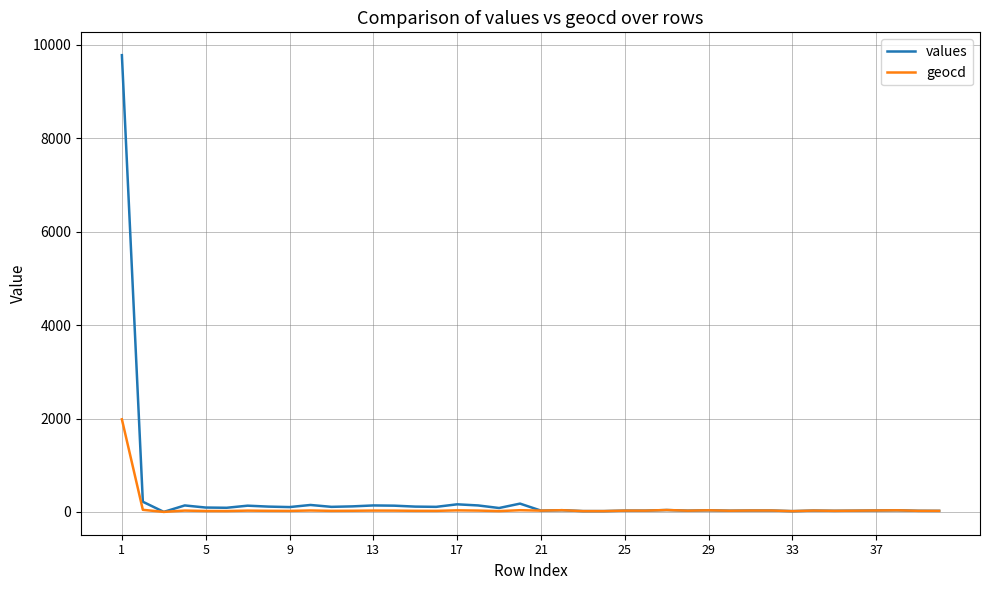

What is the greatest value displayed?

9782